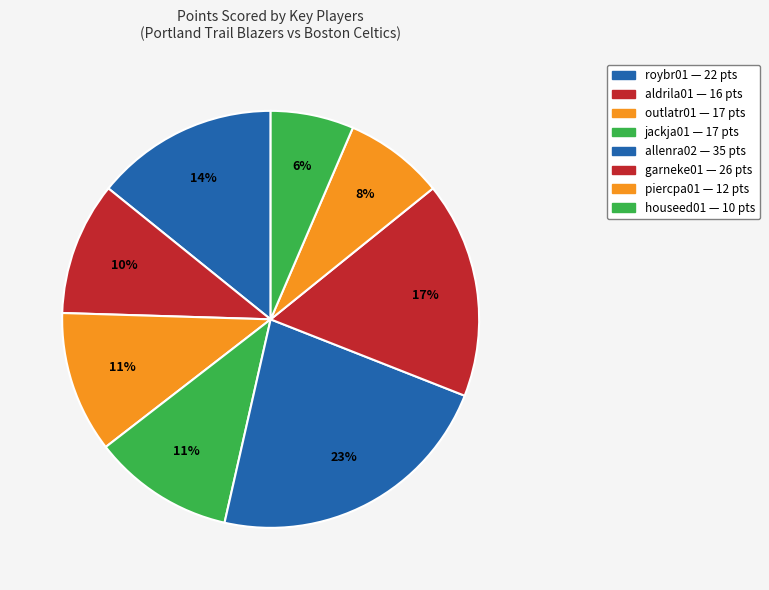

Count the number of slices in the pie.

8